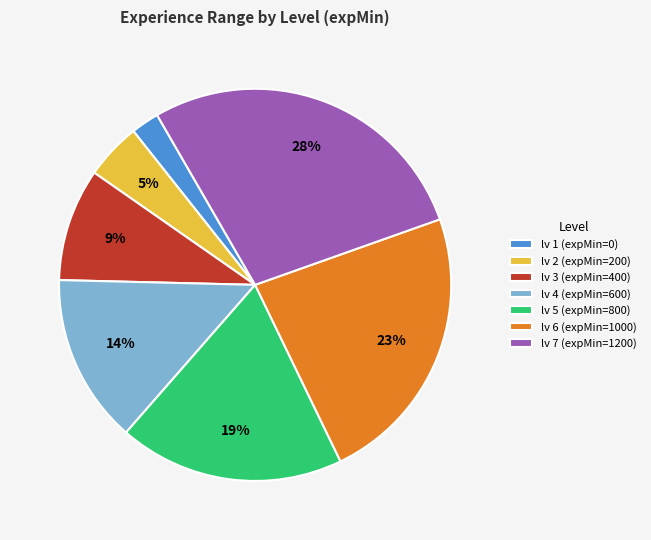

To the nearest percent, what is the difference between the largest and smallest slice percentages?

26%